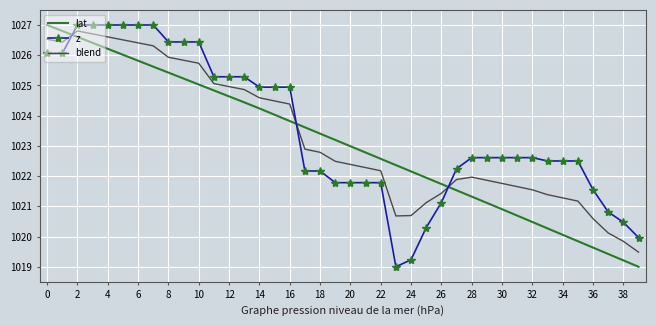

True or false: z and lat cross at least once.

True